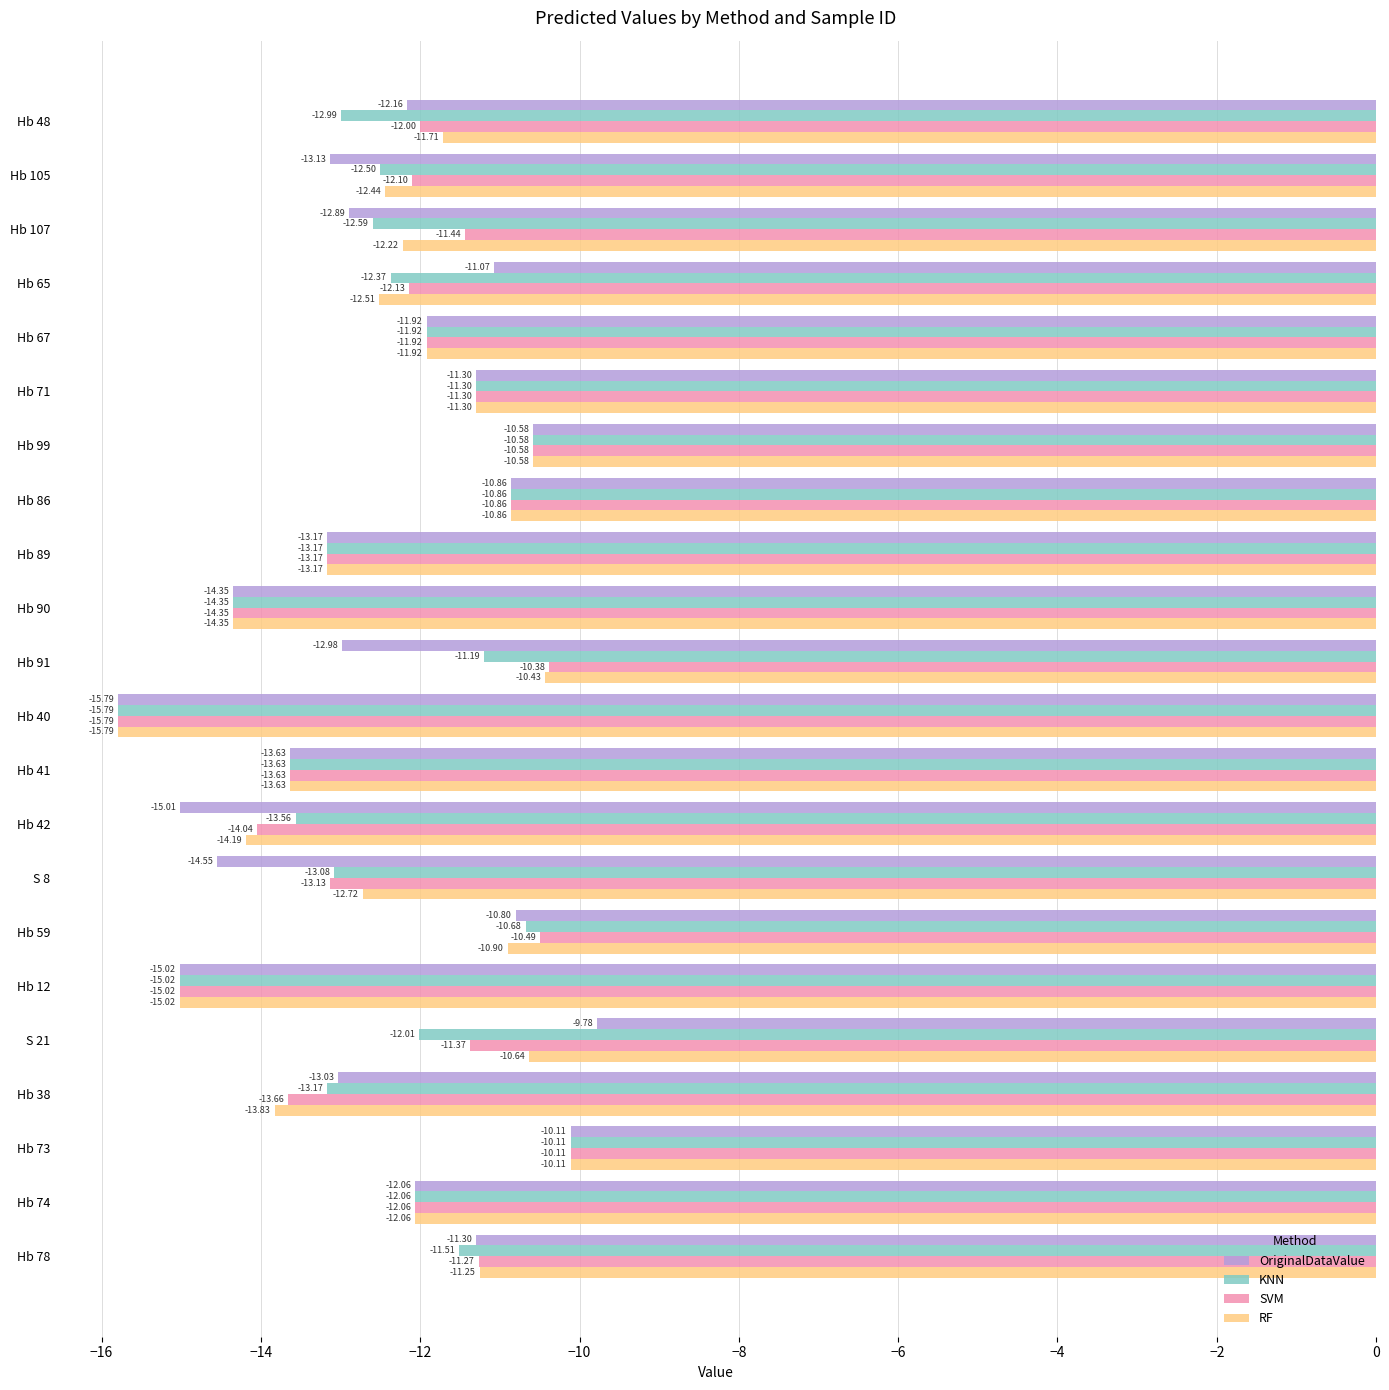

What is the sum of the OriginalDataValue values at Hb 71 and Hb 42?

-26.3